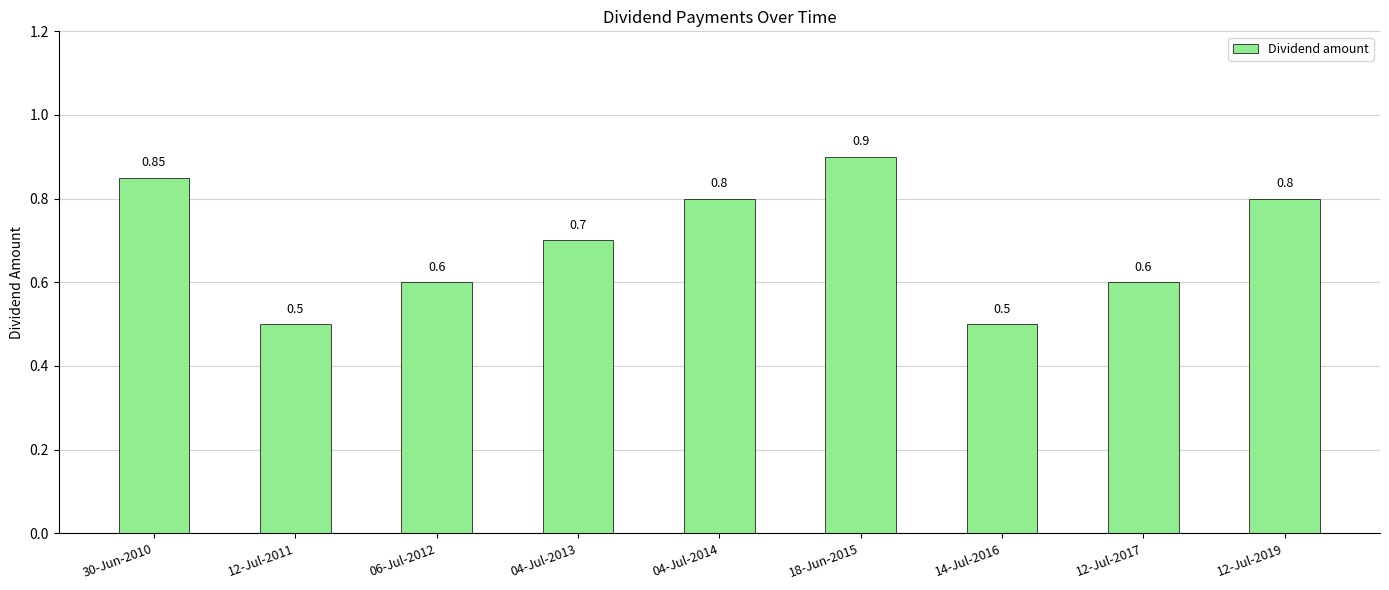

Does the chart contain stacked bars?

No